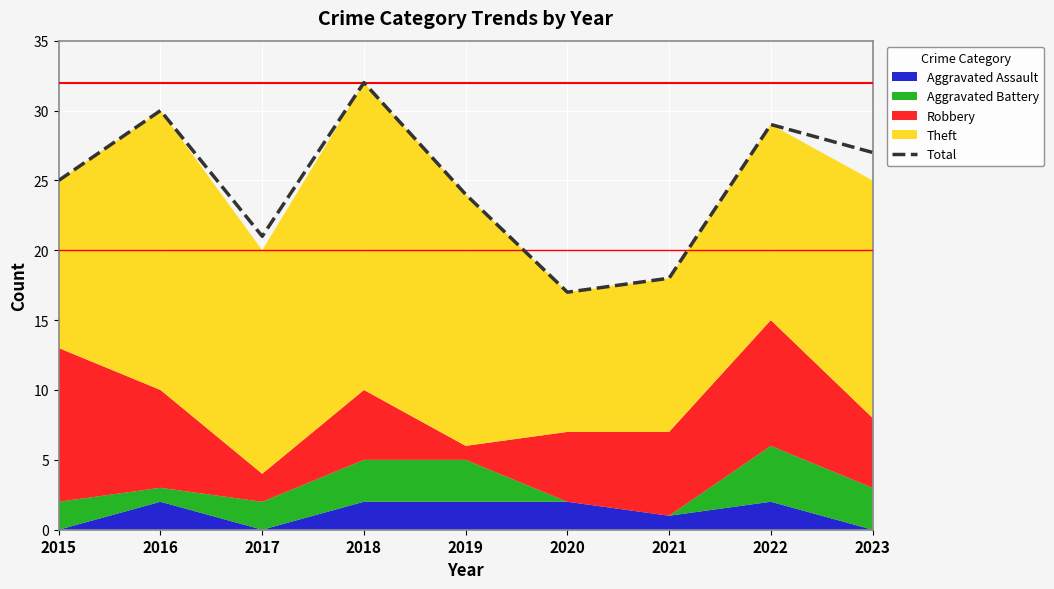

At which label does Total reach its peak?

2018